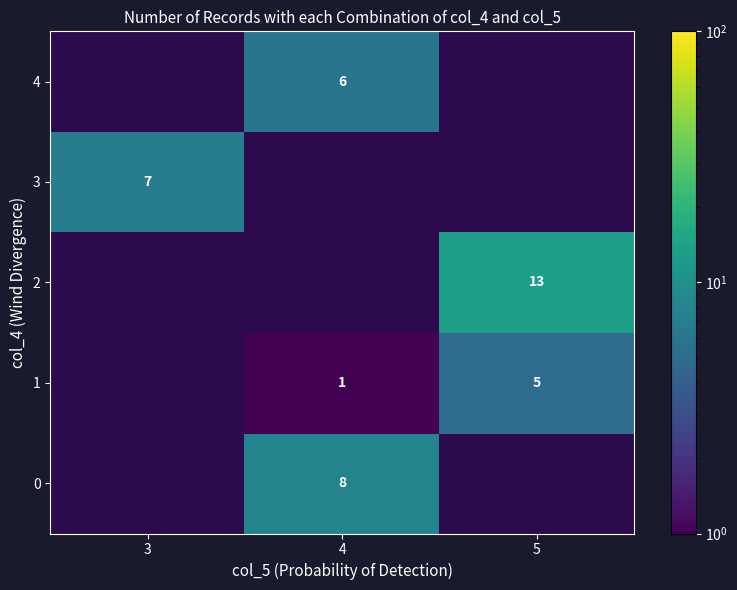

True or false: 1 has a value of 5 at 5.

True